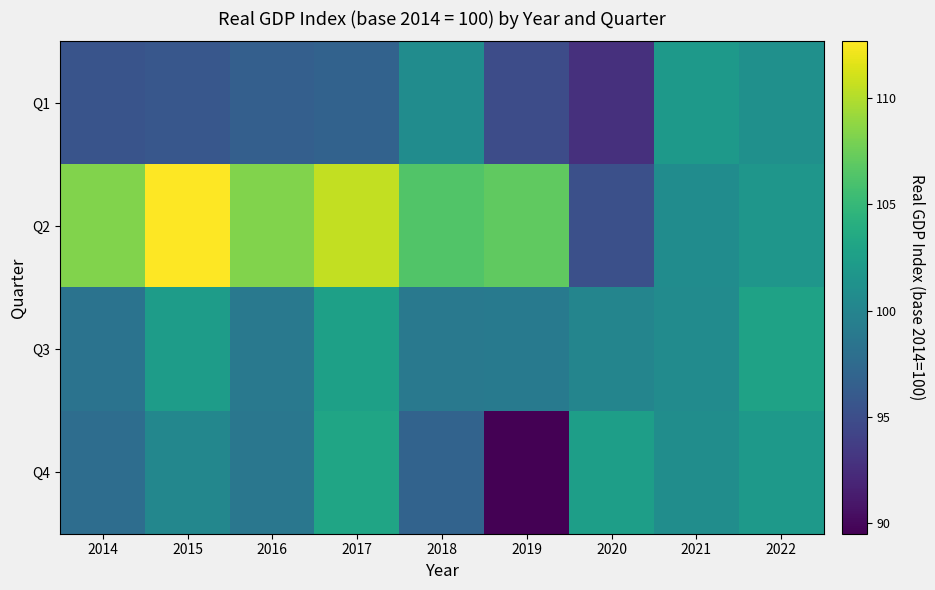

At how many categories does at least one series exceed 97?

9